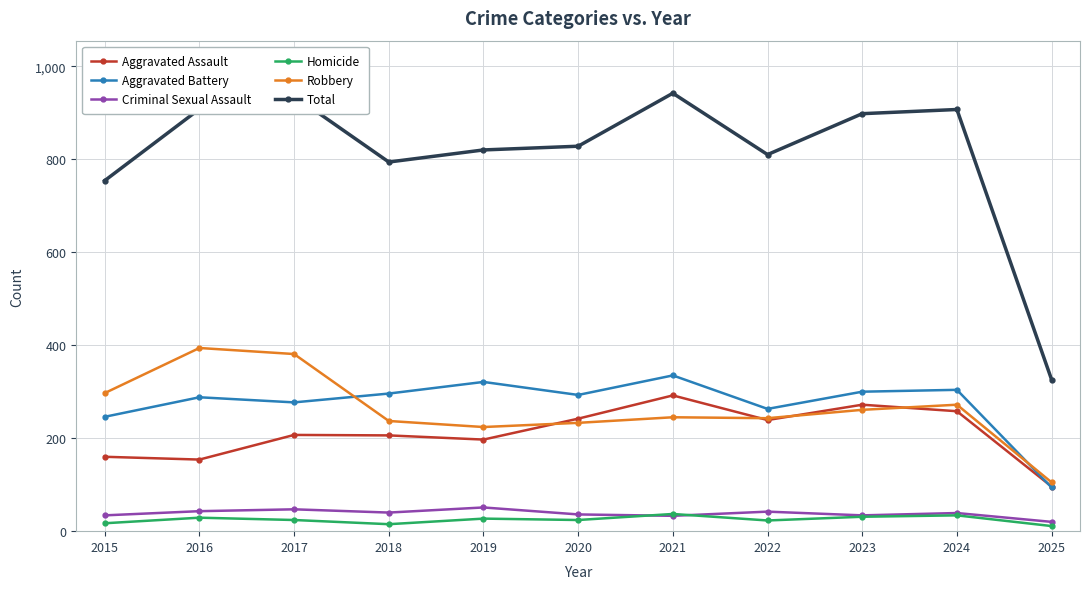

What is the value of the Aggravated Battery point at the 3rd from the left?

277